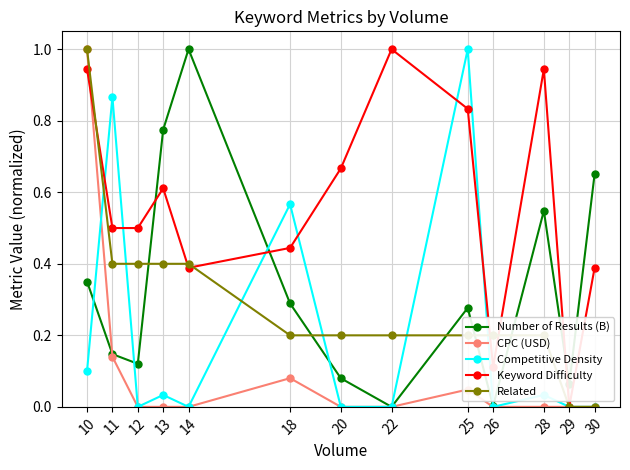

At which label does Competitive Density reach its peak?

25